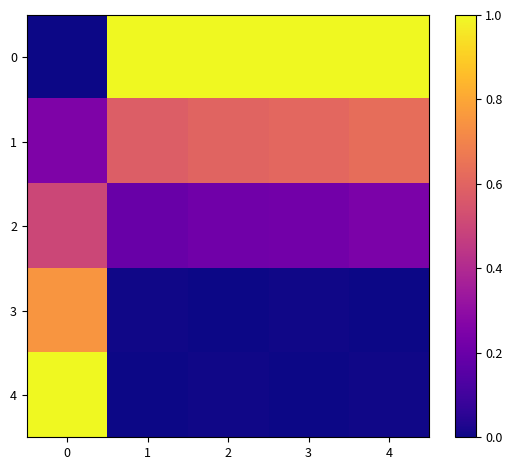

Reading left to right, extract all data points from this chart.

0: 0=0.0	1=1.0	2=1.0	3=1.0	4=1.0
1: 0=0.2	1=0.6	2=0.6	3=0.6	4=0.6
2: 0=0.5	1=0.2	2=0.2	3=0.2	4=0.2
3: 0=0.8	1=0.0	2=0.0	3=0.0	4=0.0
4: 0=1.0	1=0.0	2=0.0	3=0.0	4=0.0